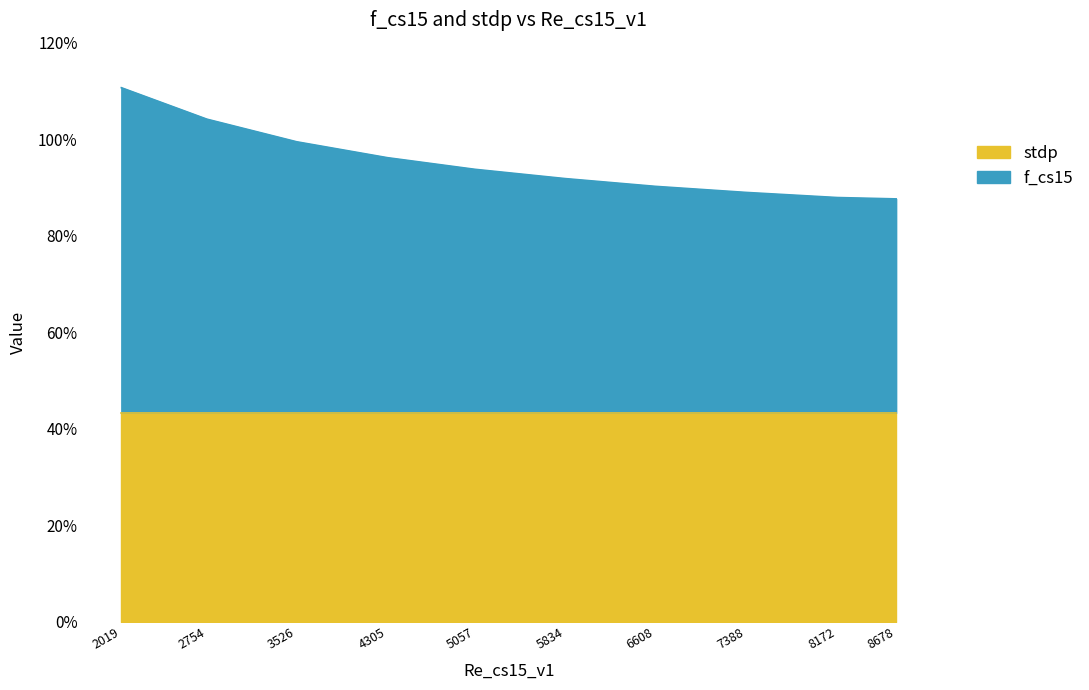

List the labels in order of value, smallest first.

8678, 8172, 7388, 6608, 5834, 5057, 4305, 3526, 2754, 2019